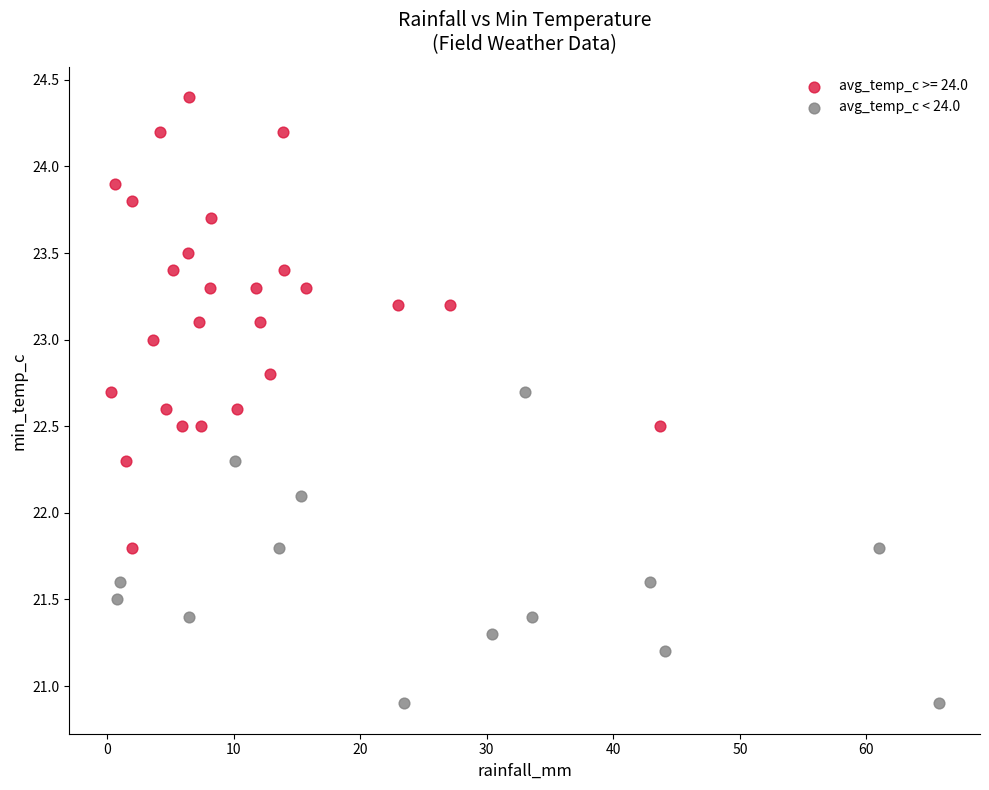

Which series reaches the minimum Y coordinate?

avg_temp_c < 24.0